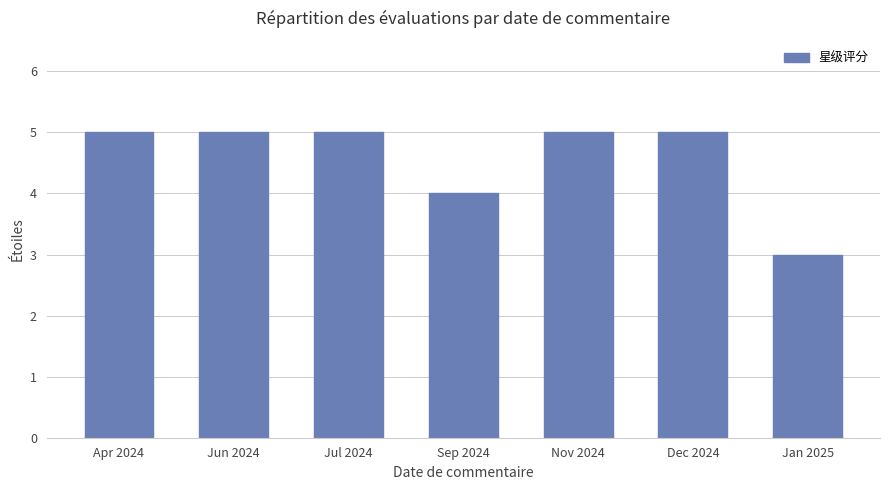

What is the label of the 6th bar from the left?

Dec 2024